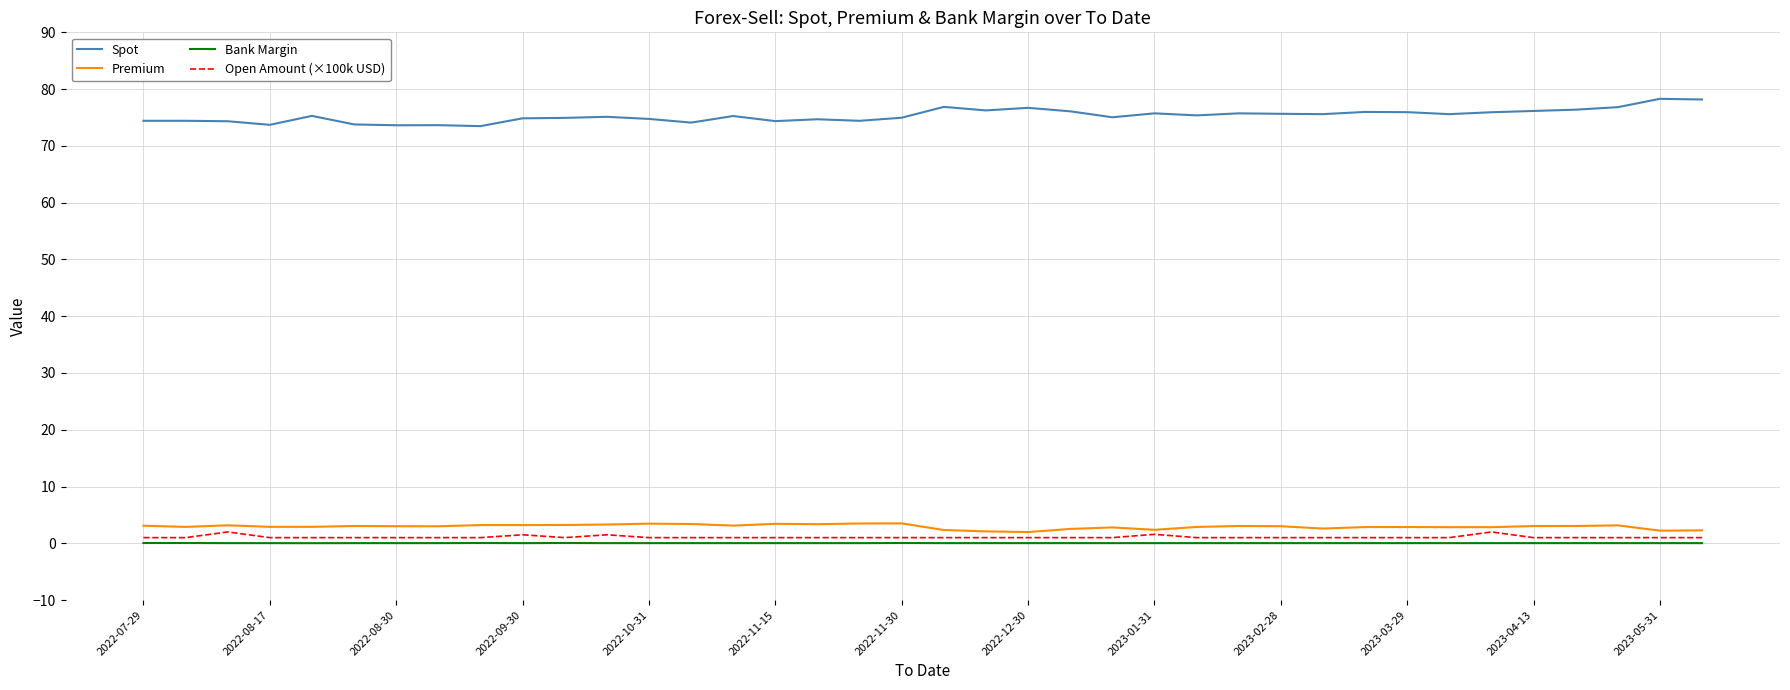

True or false: Spot and Premium cross at least once.

False